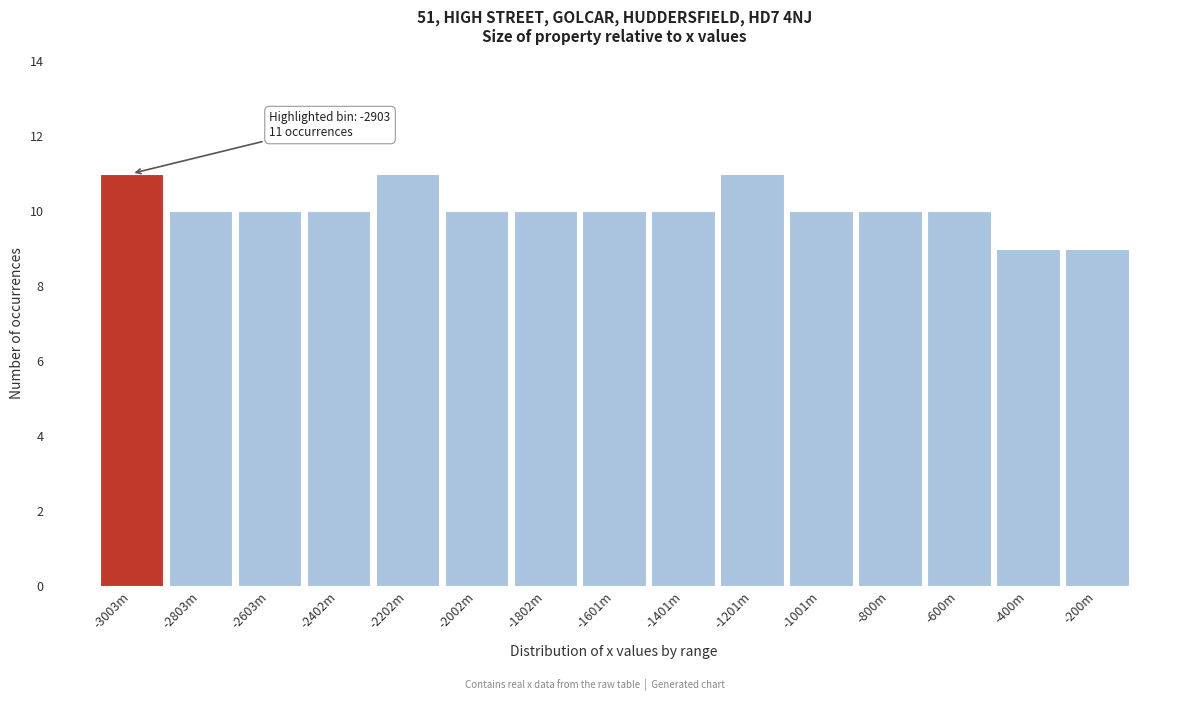

Reading left to right, transcribe all the data shown in this chart.

-3003m=11	-2803m=10	-2603m=10	-2402m=10	-2202m=11	-2002m=10	-1802m=10	-1601m=10	-1401m=10	-1201m=11	-1001m=10	-800m=10	-600m=10	-400m=9	-200m=9